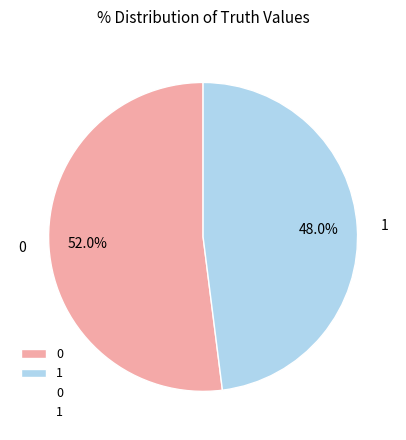

How much of the chart is everything except 0?

48.0%